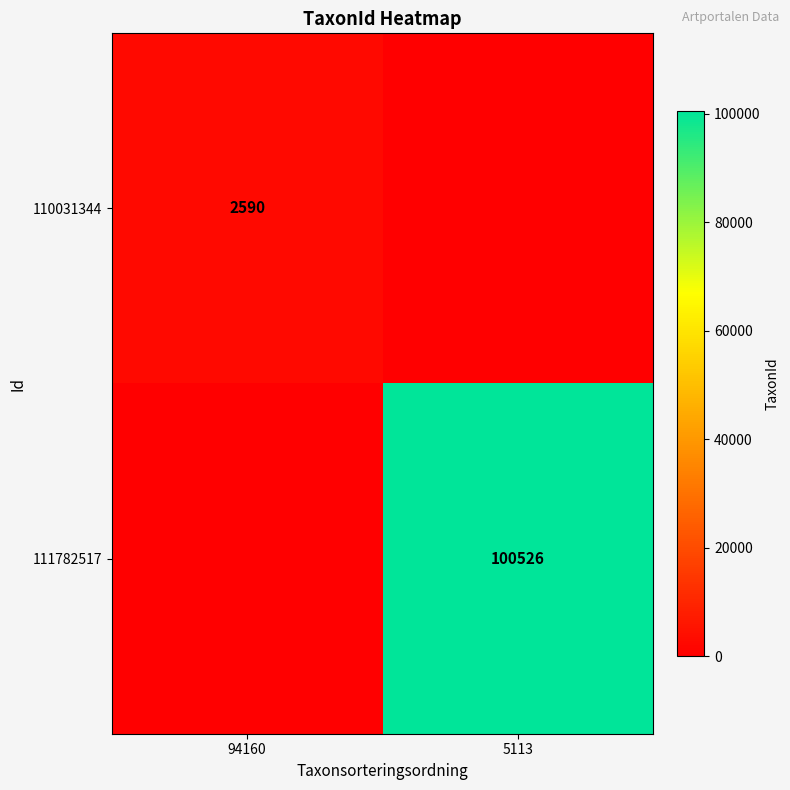

How many distinct data groups are displayed?

2